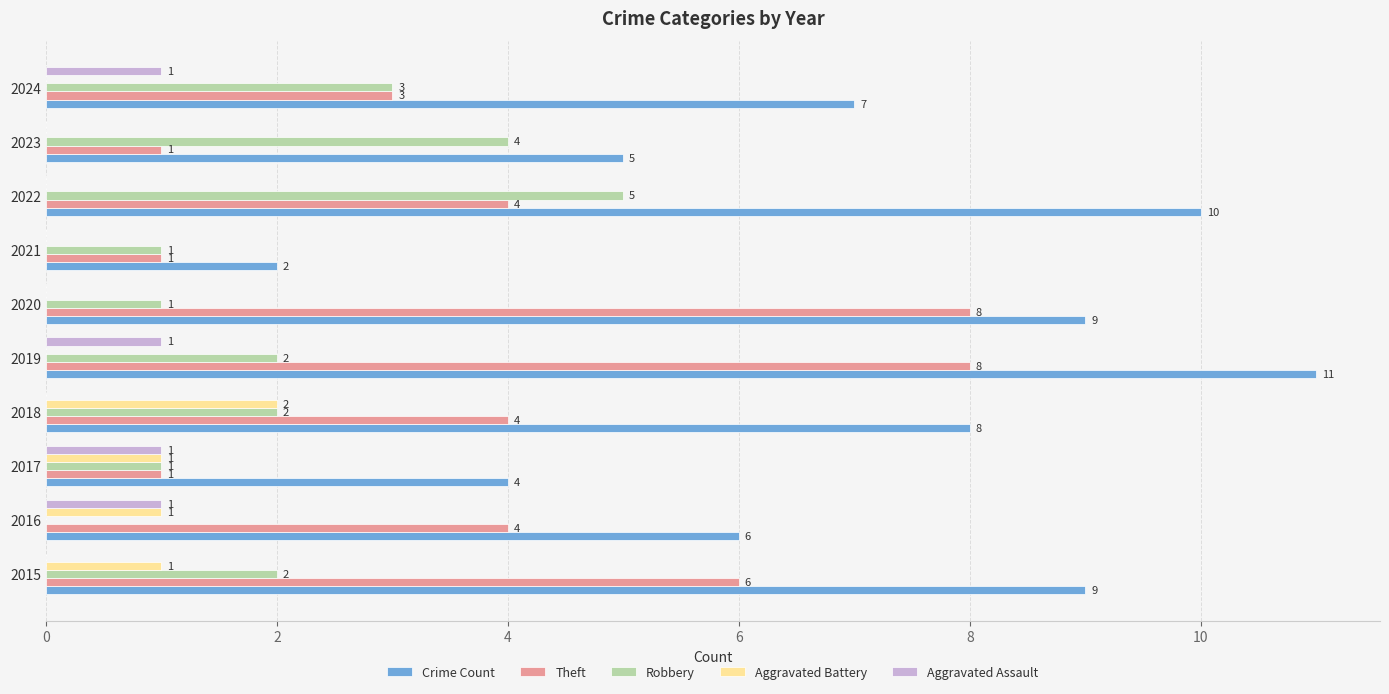

What is the sum of all Aggravated Battery values?

5